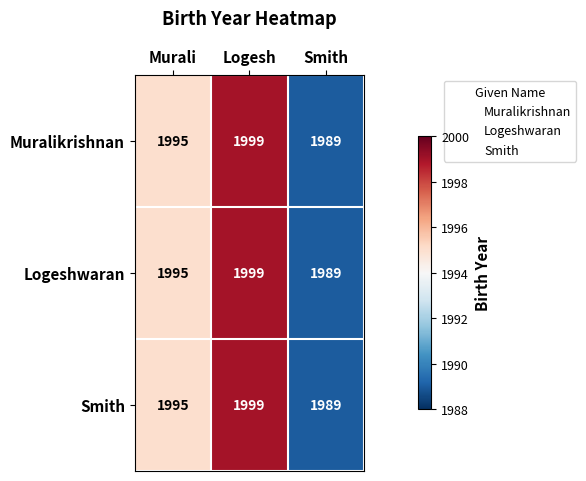

Rank the categories by Smith value from highest to lowest.

Logesh, Murali, Smith